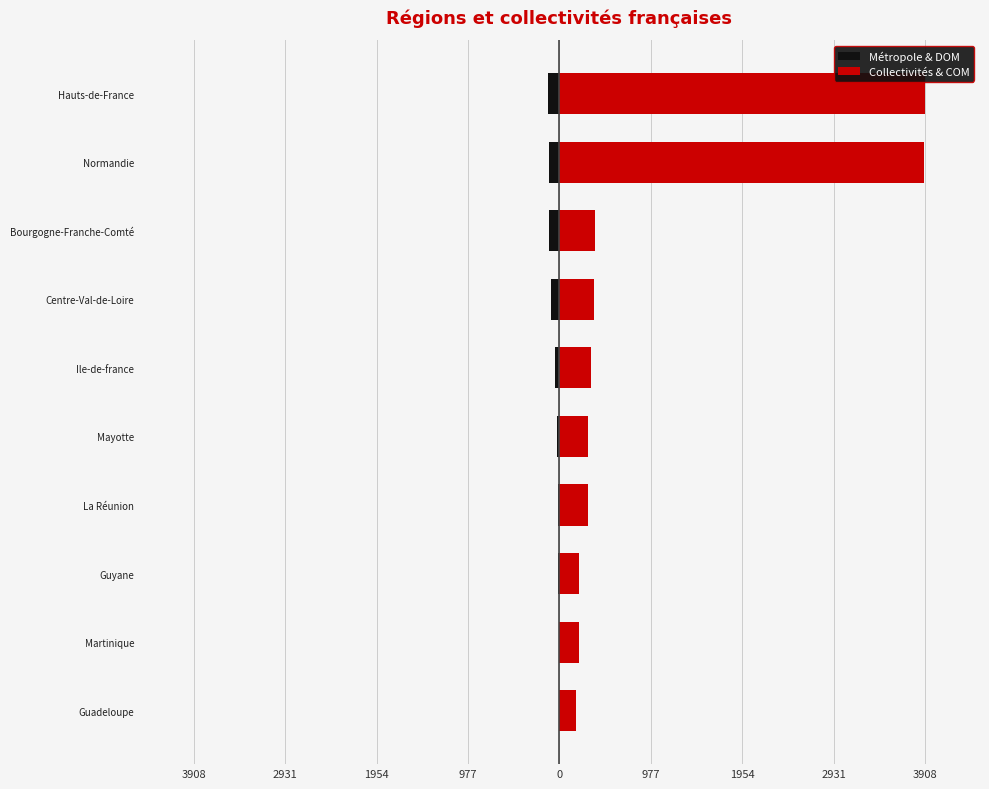

Which has a higher value, Normandie or Martinique?

Martinique